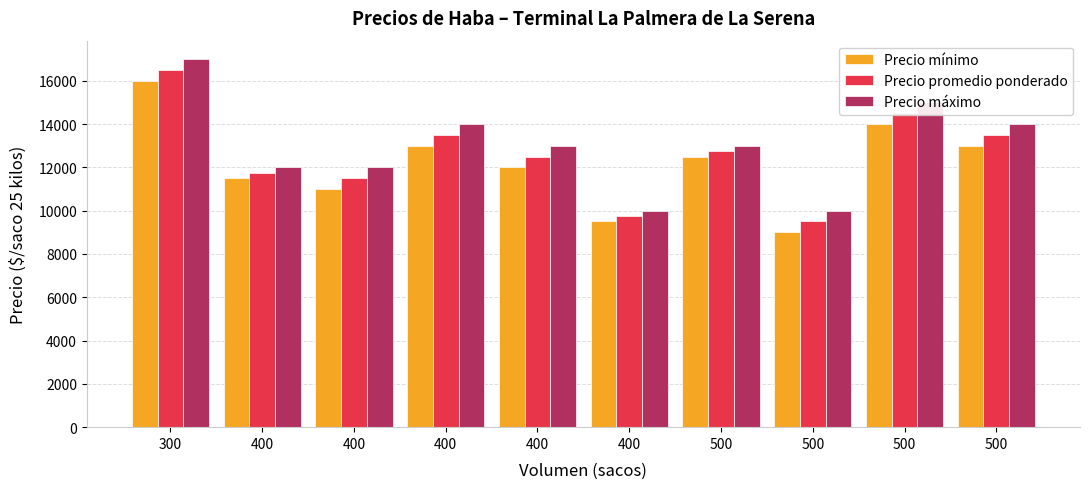

Between 400 and 400, which is larger?

400